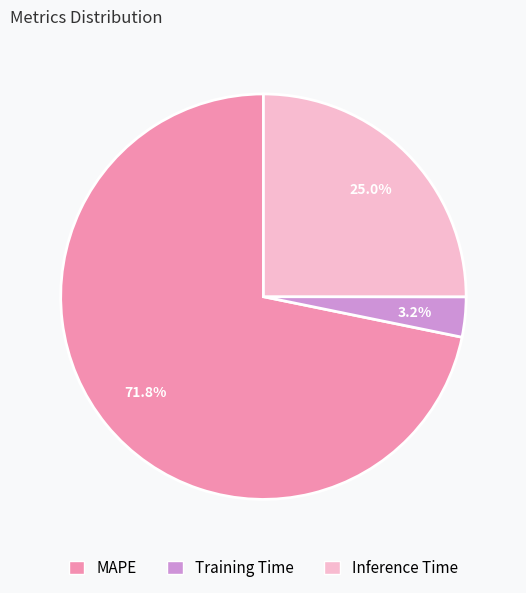

Rank the categories by value from lowest to highest.

Training Time, Inference Time, MAPE